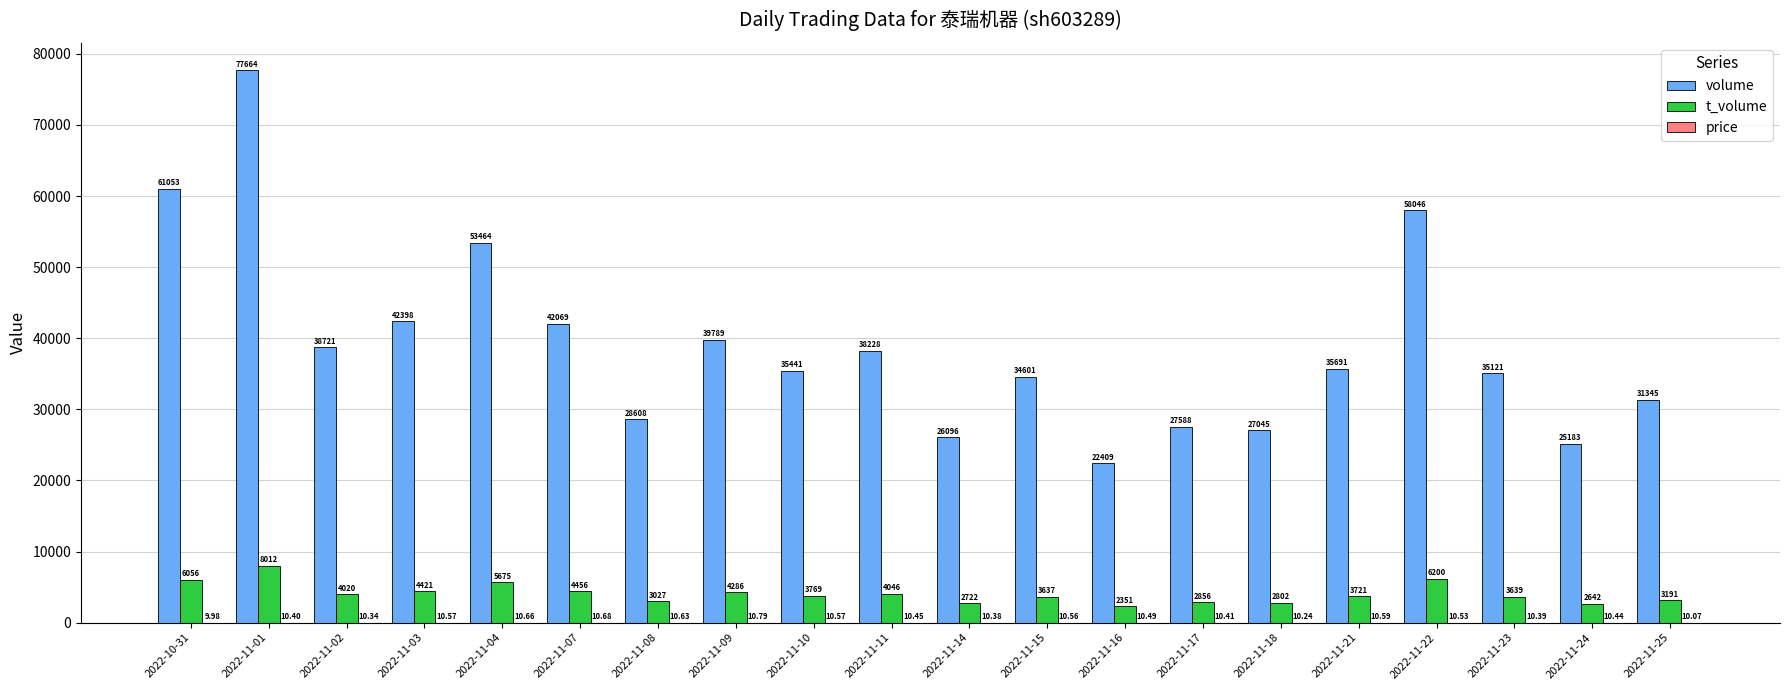

True or false: volume has a value of 90393.2 at 2022-11-04.

False